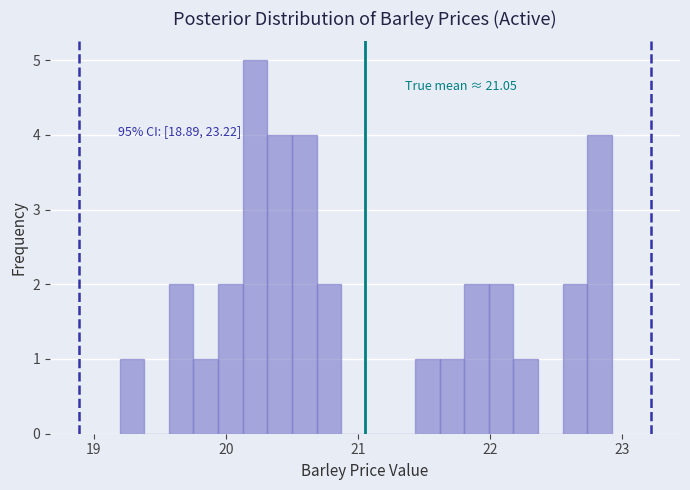

Read against the x-axis, roughly where is the centre of the tallest bar?

20.2